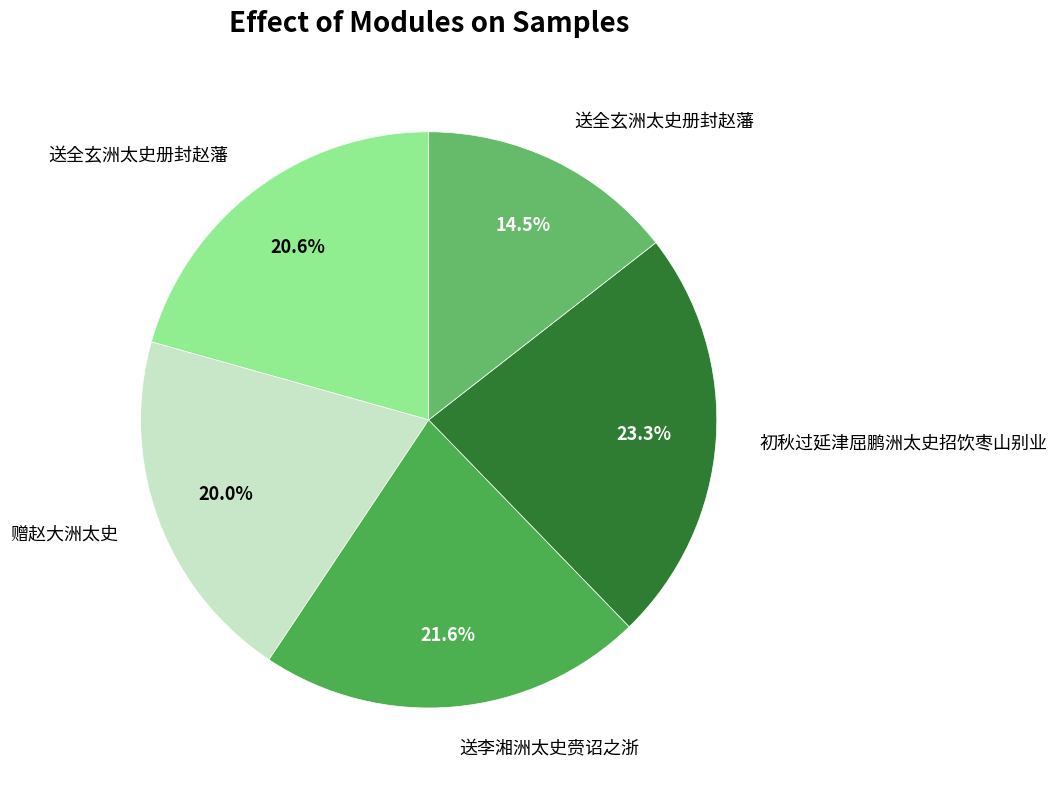

How many slices are in this pie chart?

5